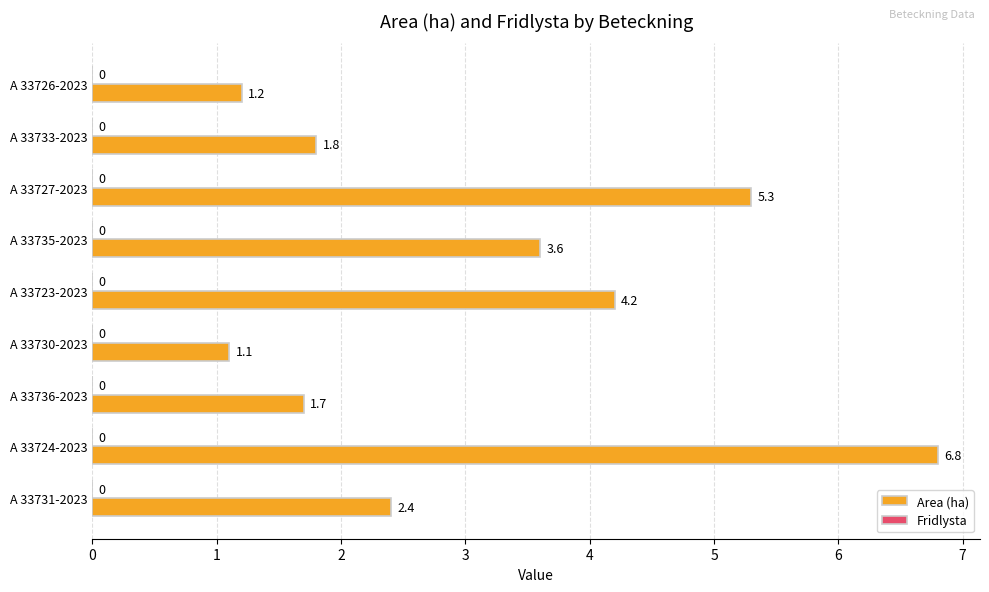

True or false: the data shows 3.5 at A 33731-2023.

False